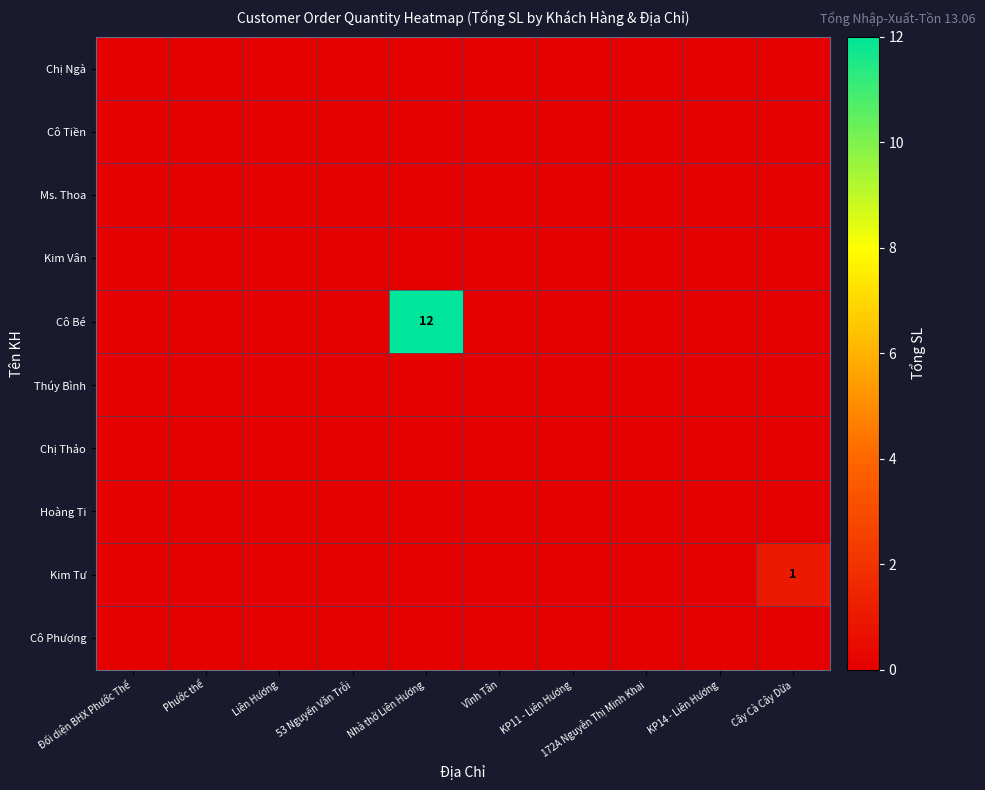

What is the maximum value shown in the chart?

12